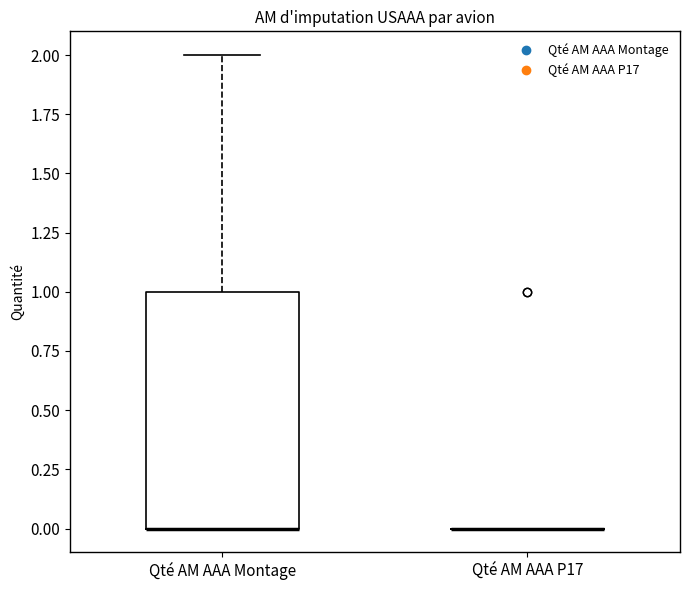

Reading left to right, transcribe this box plot: for each box, give where its median line is, the range the box spans, and where its two whiskers end, as read against the y-axis. The values are not printed on the chart, so give them approximately, as read against the axis.

Qté AM AAA Montage: median 0 (drawn on the box's lower edge), box 0 to 1, whiskers 0 to 2
Qté AM AAA P17: box collapsed to a line at 0, whiskers 0 to 0